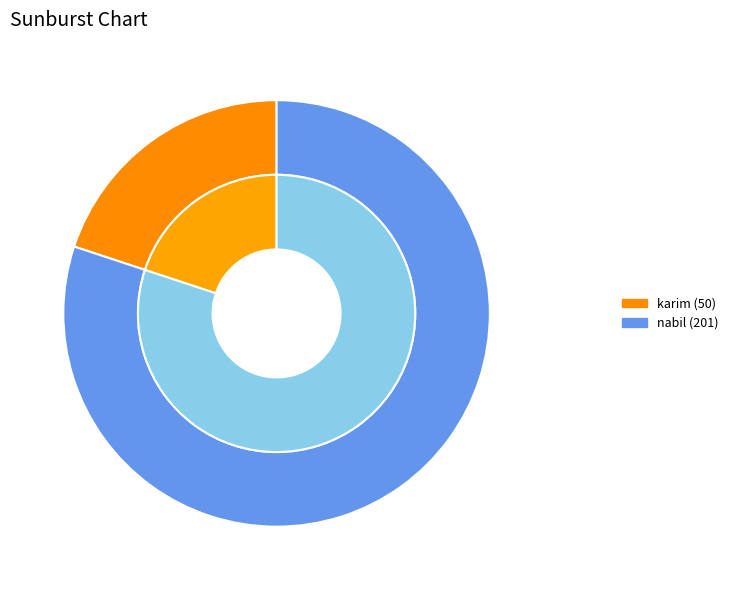

To the nearest percent, what percentage of the pie is nabil?

80%